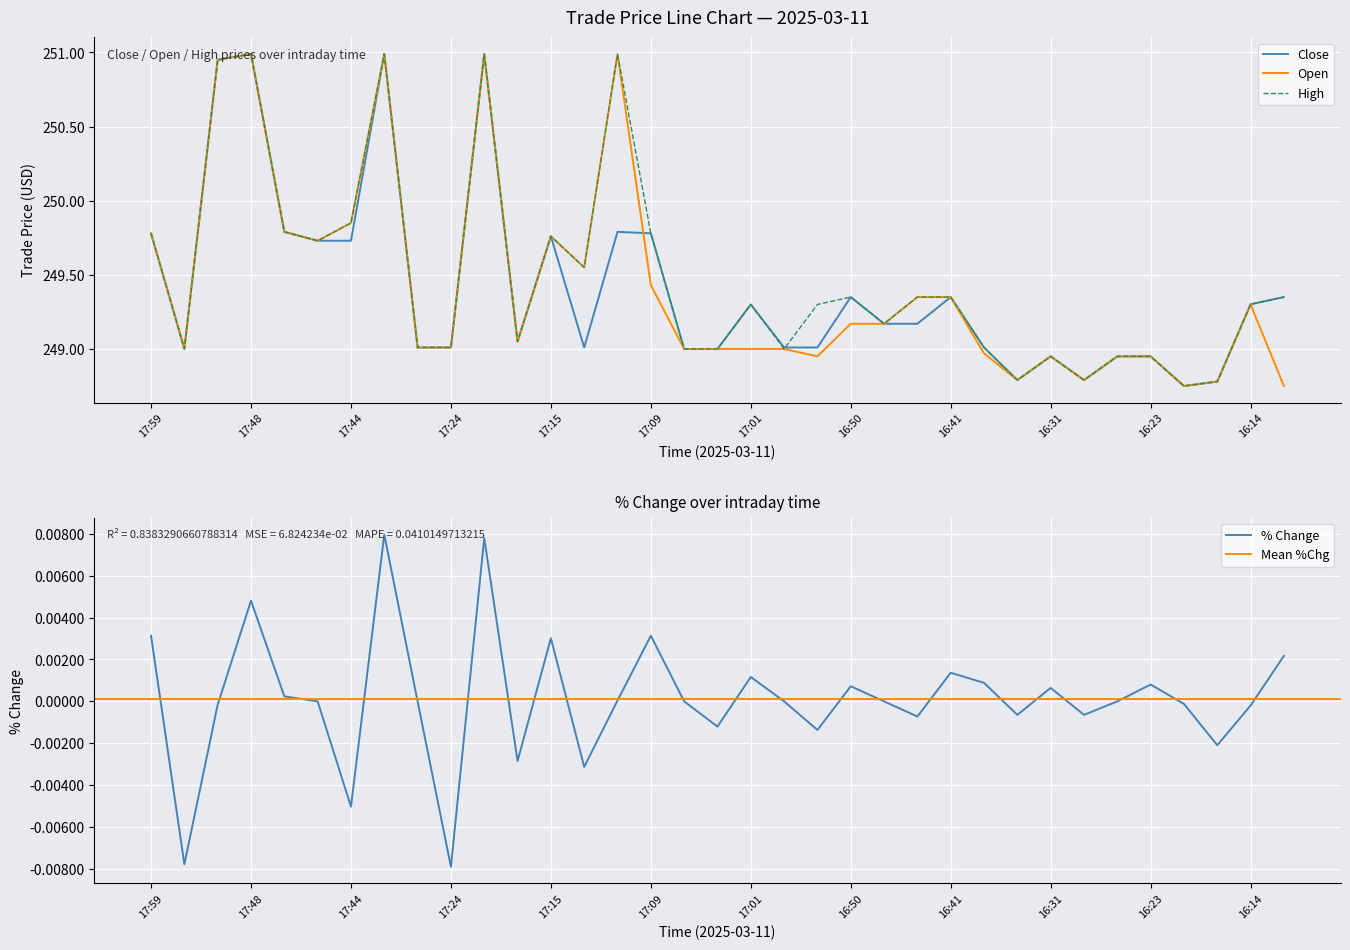

What is the difference between the High values at 16:25 and 16:26?

0.2